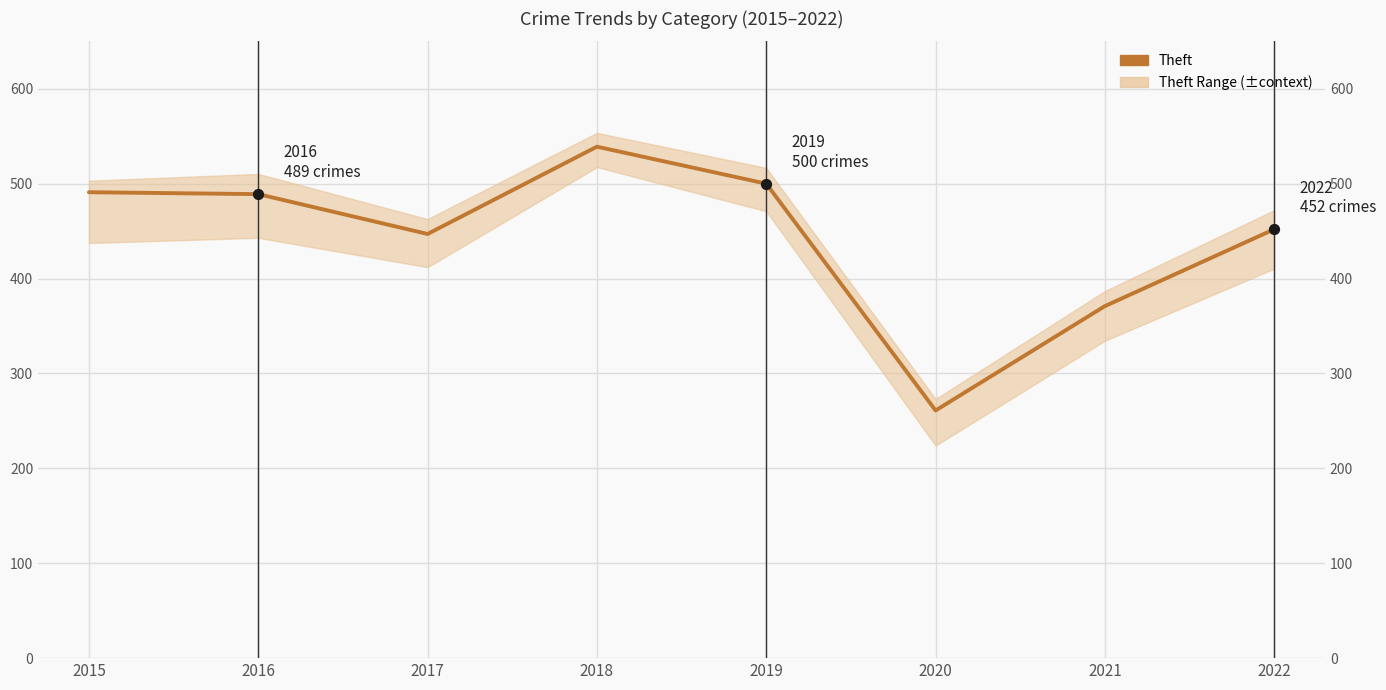

What is the change in value from 2017 to 2020?

-186